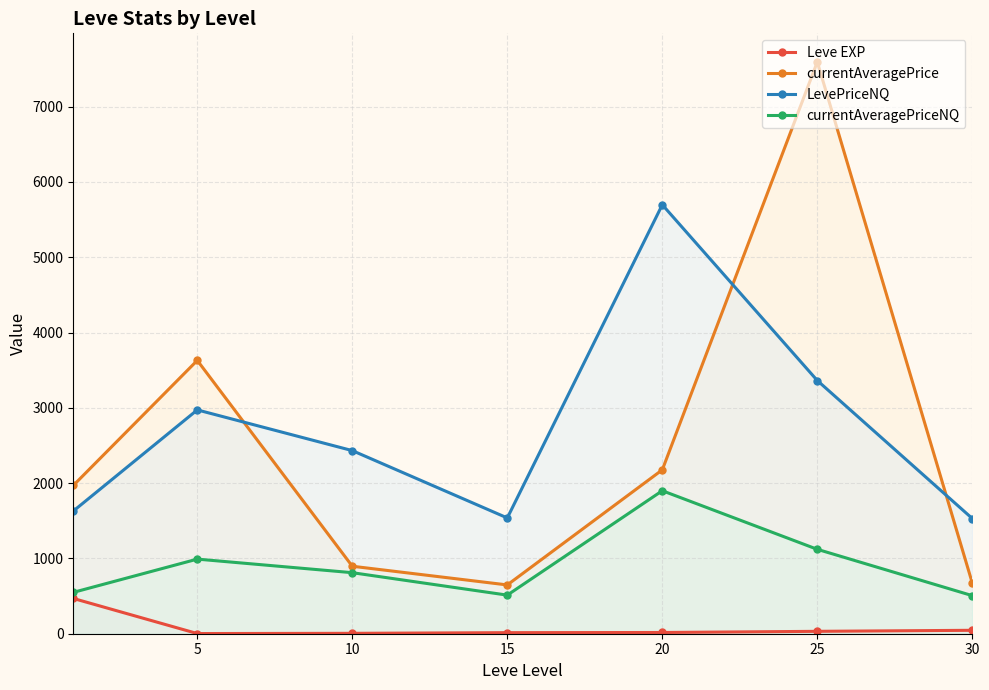

True or false: Leve EXP and currentAveragePrice cross at least once.

False